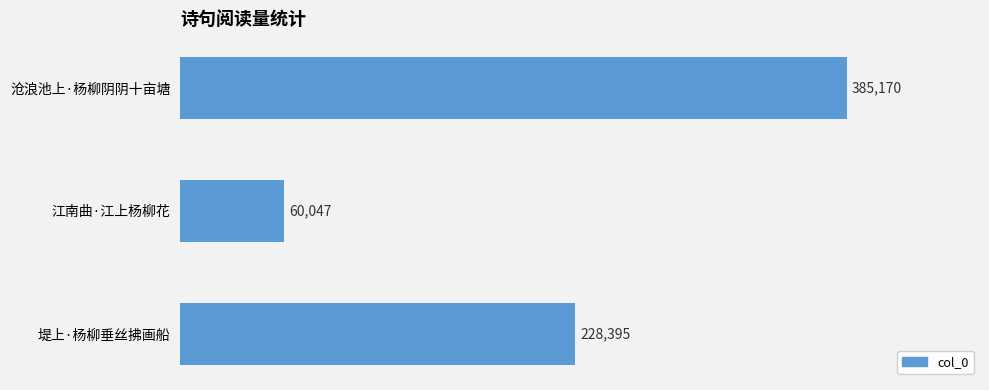

What is the sum of all values?

673612